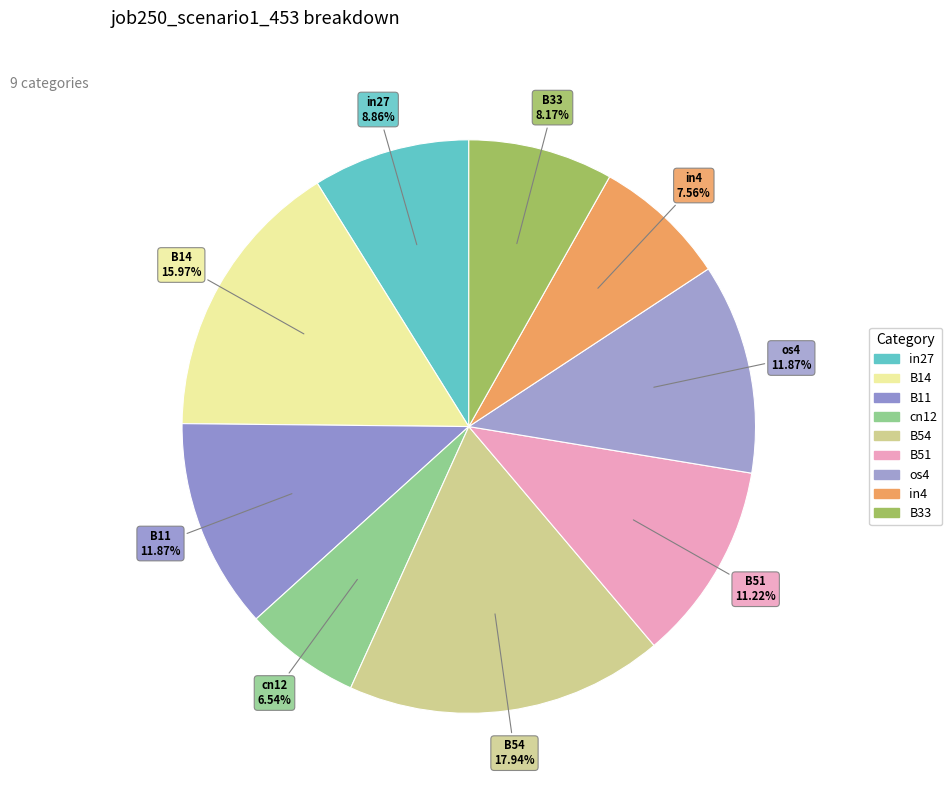

Count the number of slices in the pie.

9